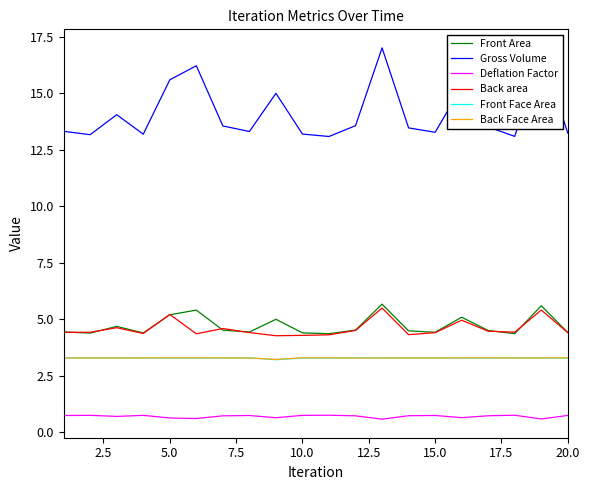

Which series has the largest total across all categories?

Gross Volume